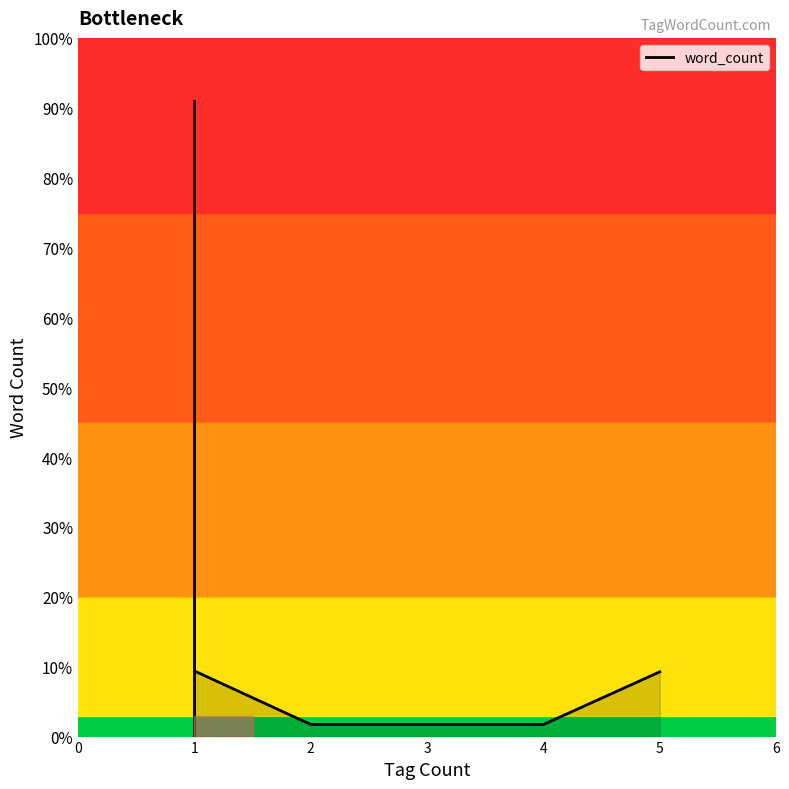

Does the chart have visible grid lines?

No